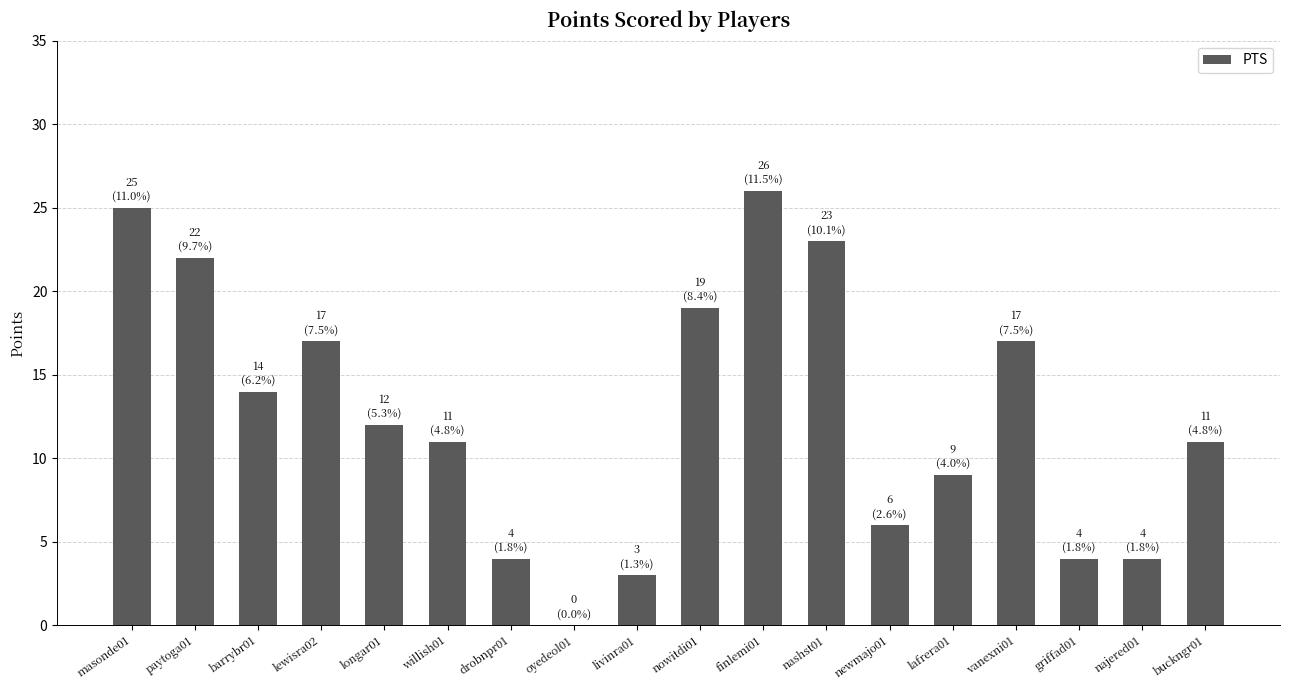

Approximately how many times larger is the value at lewisra02 compared to finlemi01?

0.7